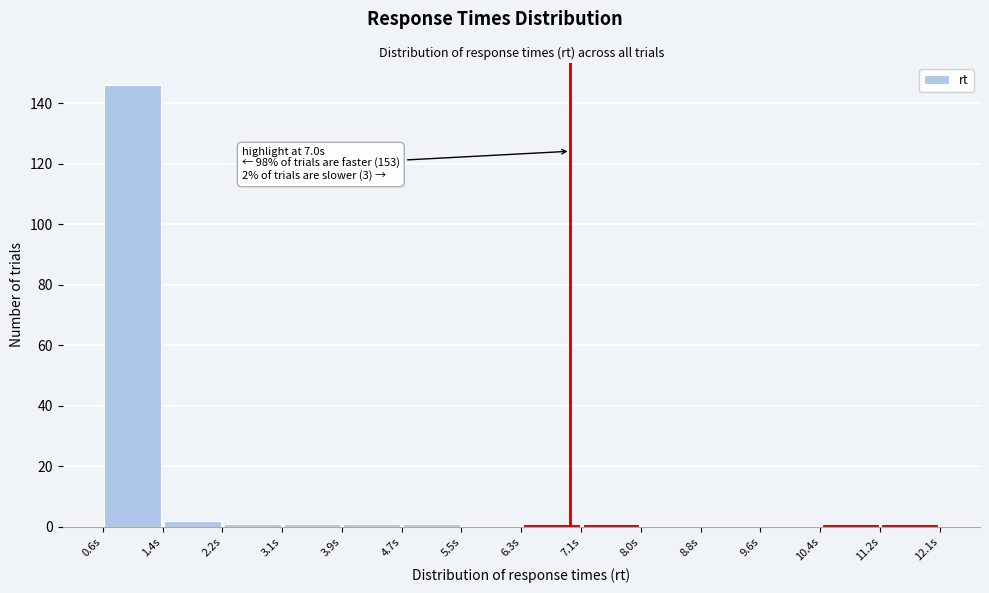

Over which range of the x-axis is the bar tallest?

0.6 to 1.4